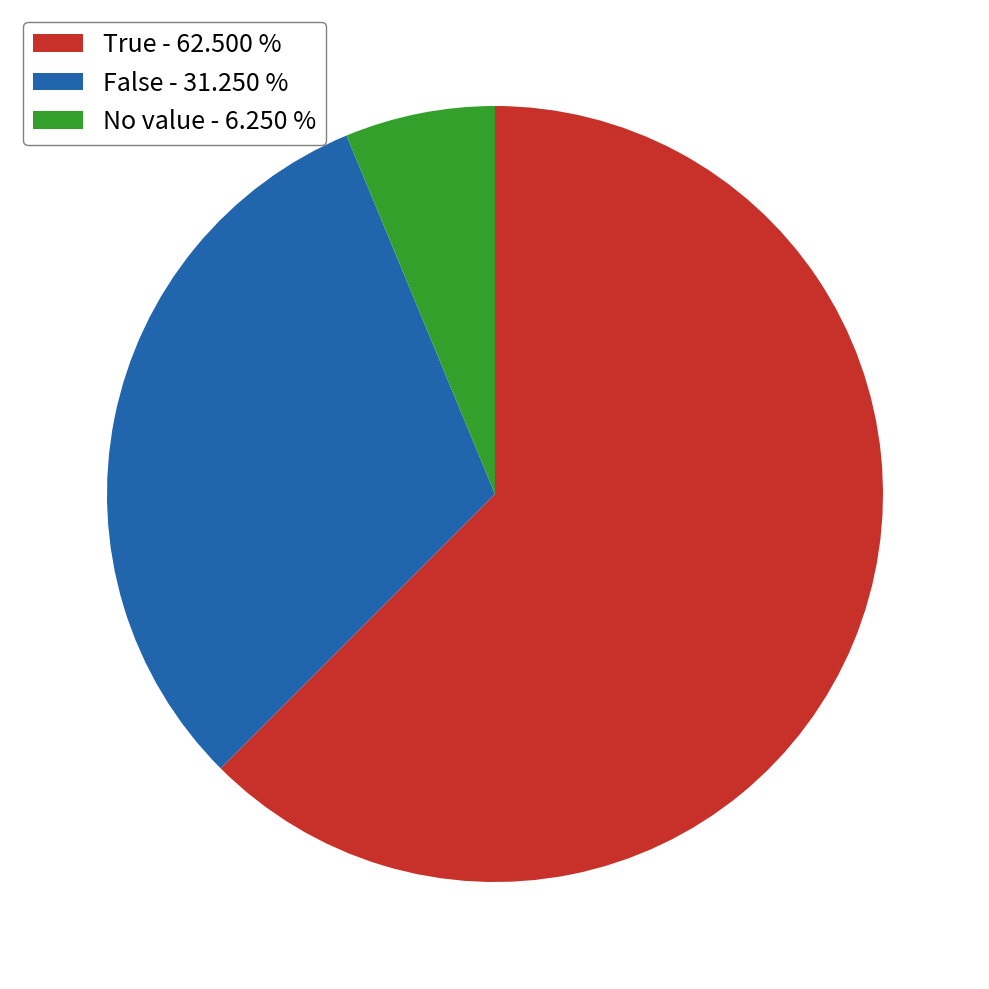

Which category accounts for the majority?

True - 62.500 %